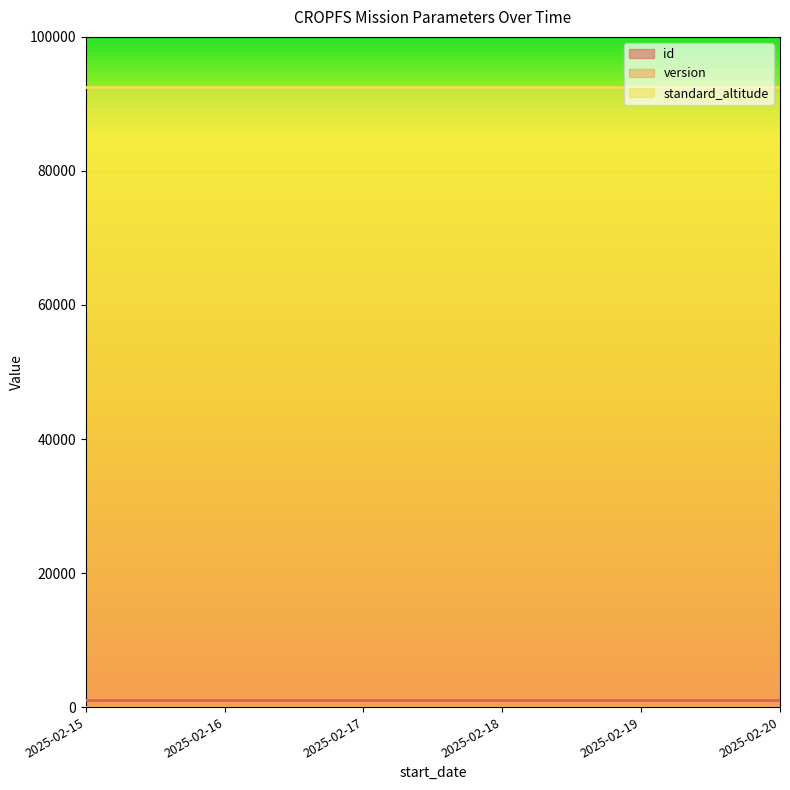

List the labels in order of standard_altitude value, smallest first.

2025-02-15, 2025-02-16, 2025-02-17, 2025-02-18, 2025-02-19, 2025-02-20